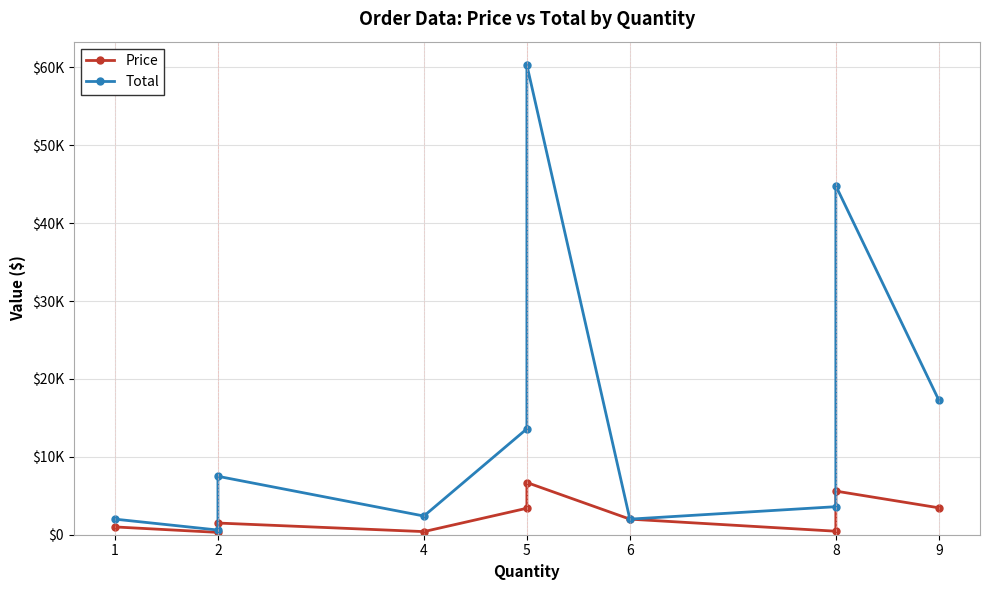

Count the number of categories in the chart.

10